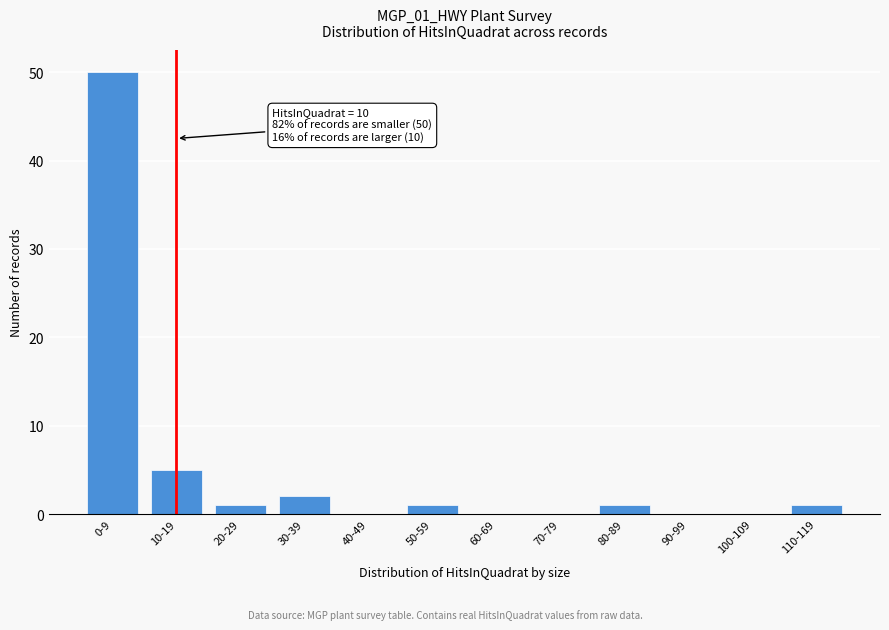

Reading right to left, list all the values displayed in this chart.

110-119=1	100-109=0	90-99=0	80-89=1	70-79=0	60-69=0	50-59=1	40-49=0	30-39=2	20-29=1	10-19=5	0-9=50